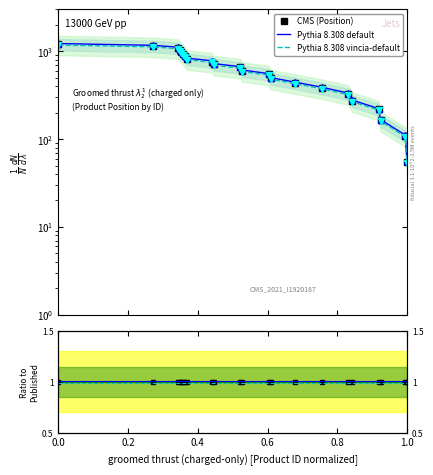

The value of Pythia 8.308 default at 7 is 579.3. True or false?

False